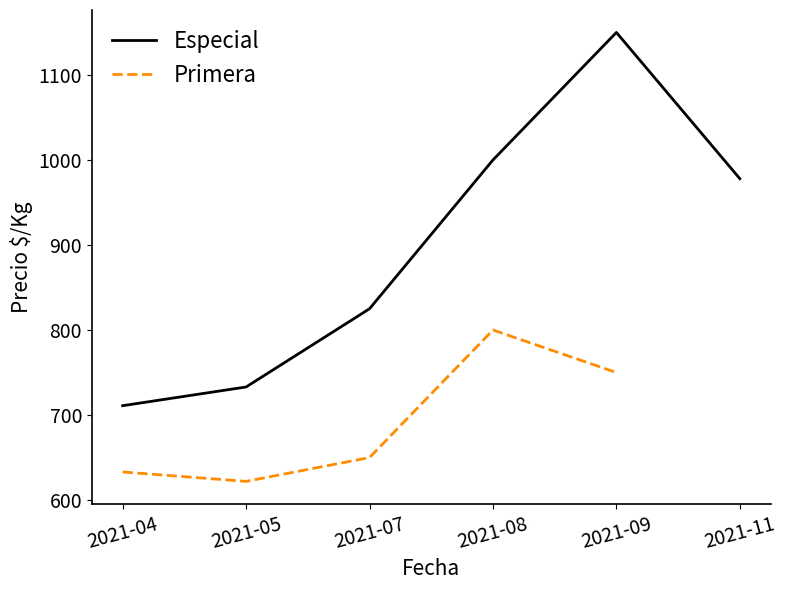

List the series in order of their peak value, lowest first.

Precio índice (Primera), Precio índice (Especial)